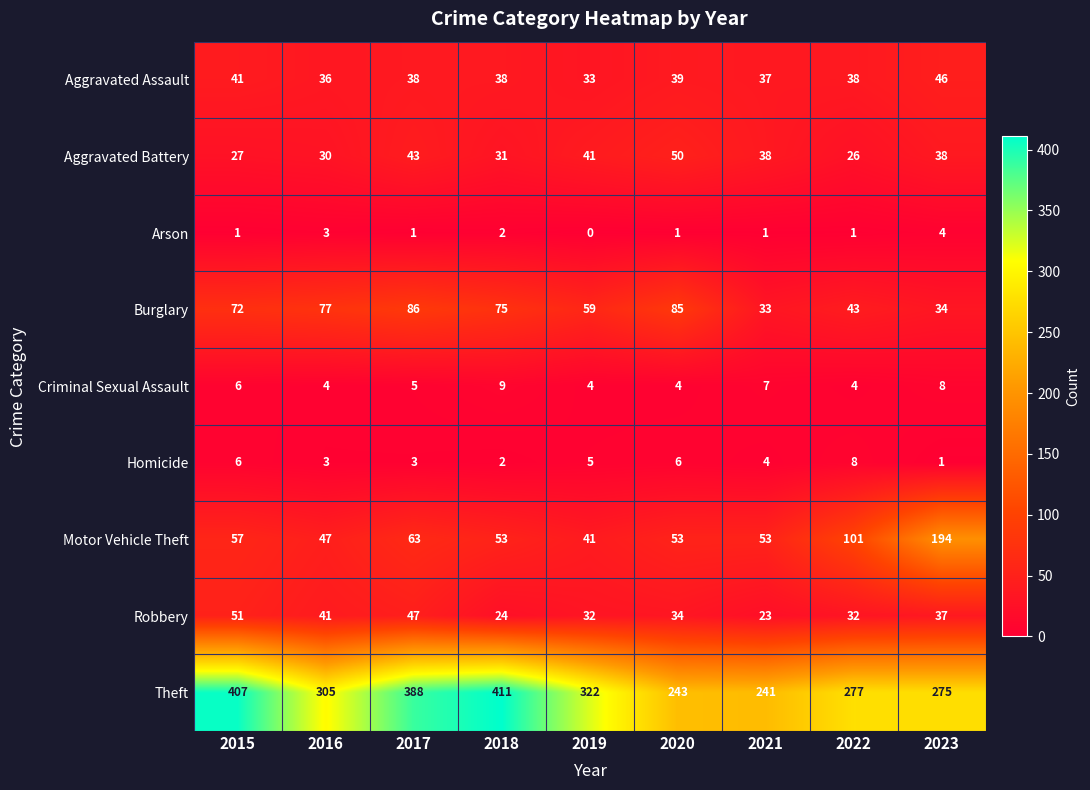

The value of Homicide at 2017 is 2. True or false?

False